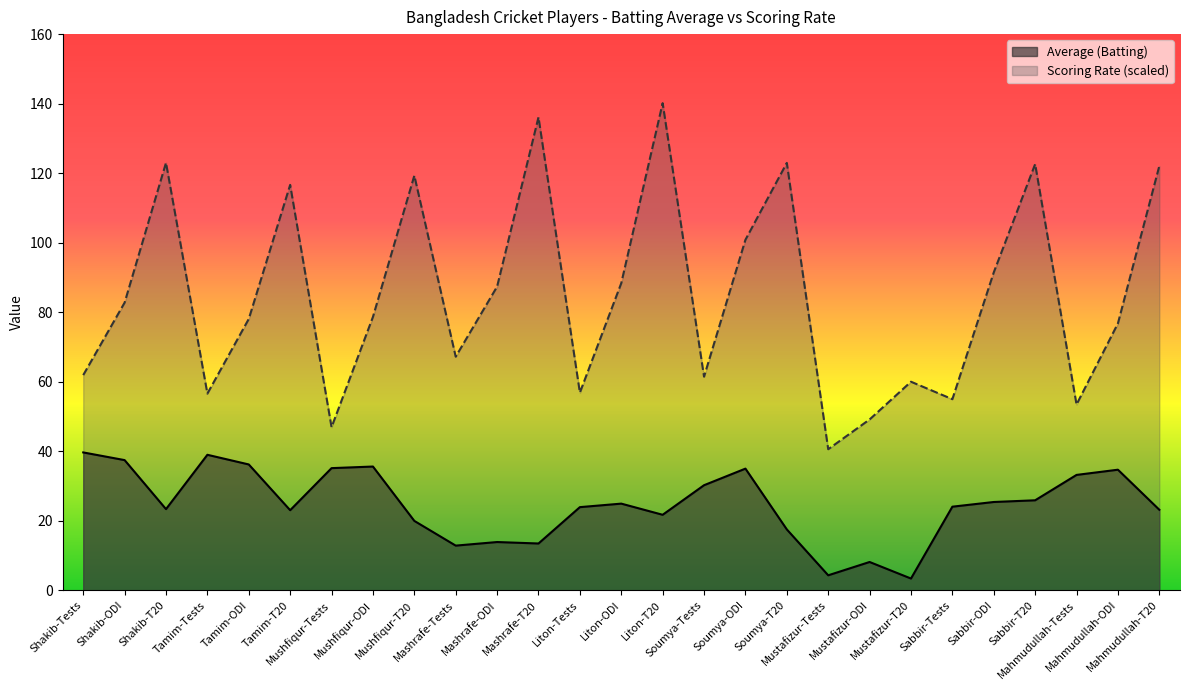

Which category has the highest value in the Scoring Rate series?

Liton-T20